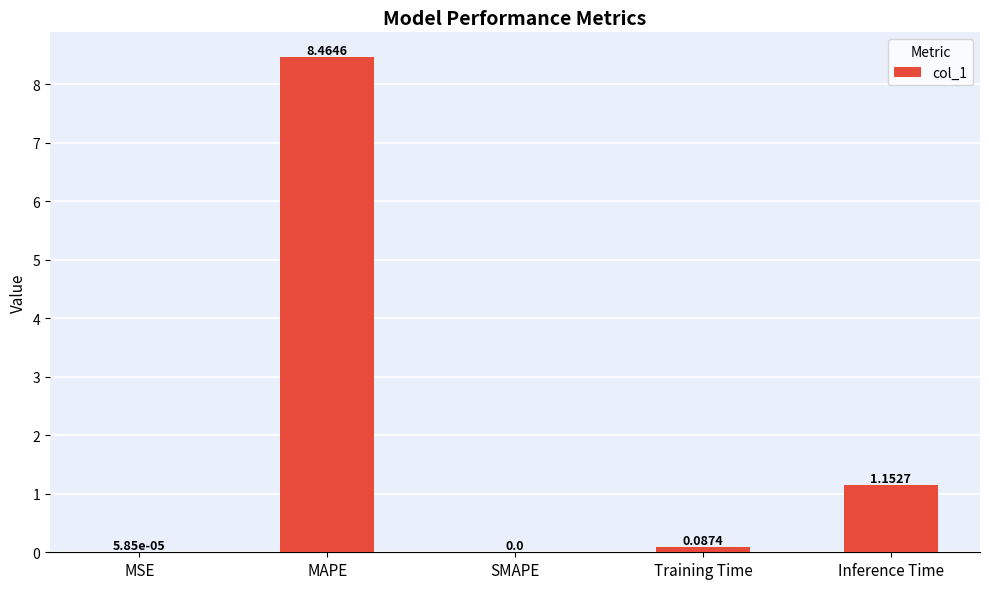

At which label is the value closest to 4?

Inference Time